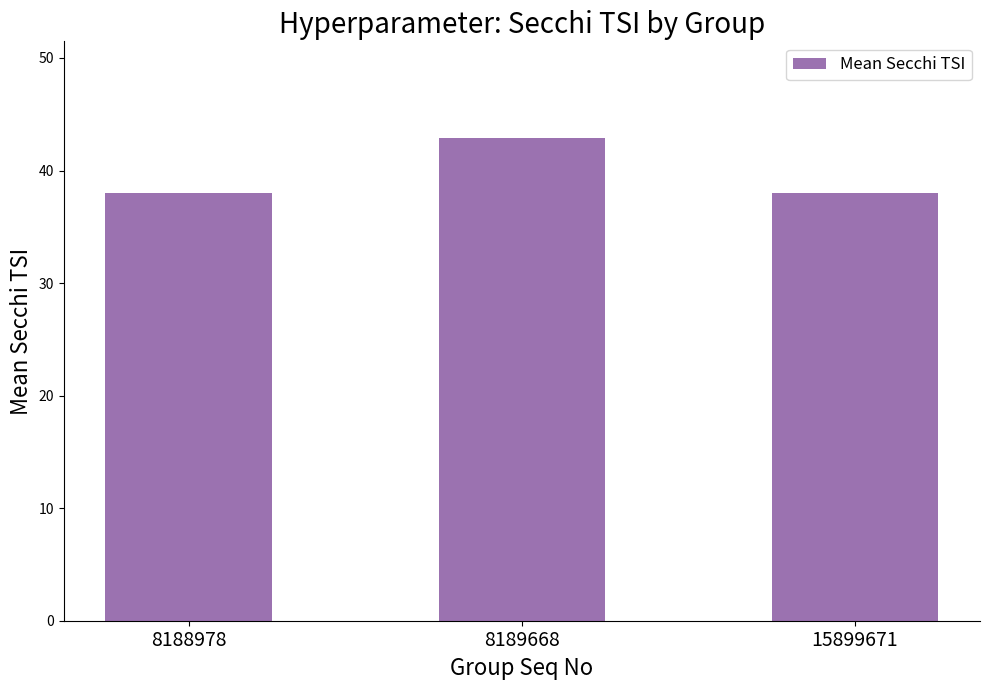

Does the chart contain stacked bars?

No